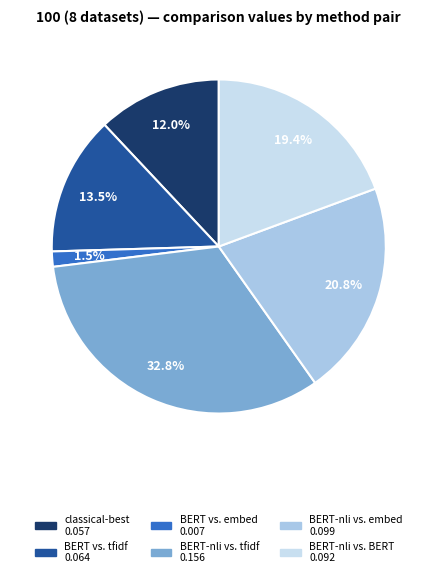

How many segments does this pie chart have?

6